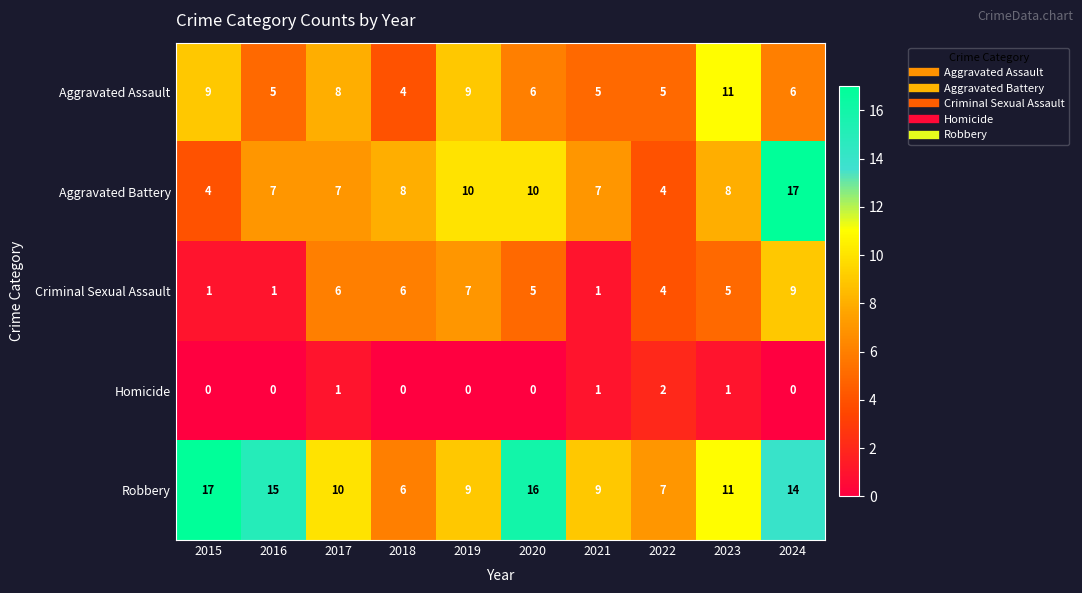

Rank the series at 2017 from highest to lowest value.

Robbery, Aggravated Assault, Aggravated Battery, Criminal Sexual Assault, Homicide